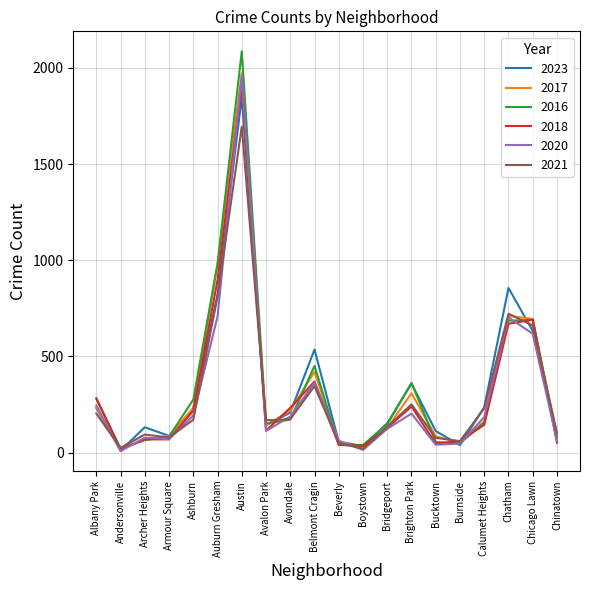

At how many categories does at least one series exceed 1795?

1